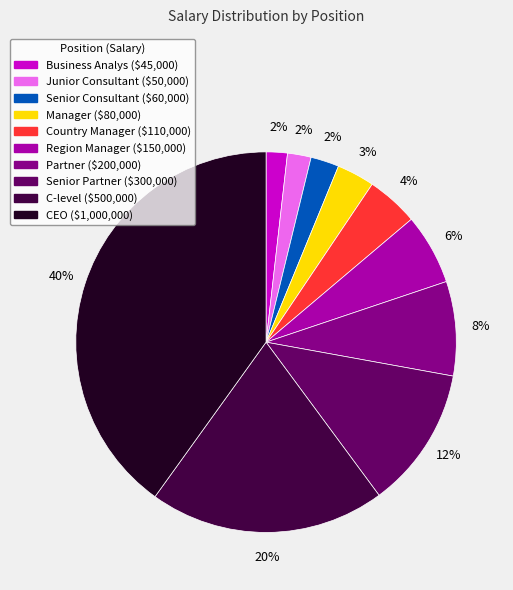

To the nearest percent, what is the average slice percentage?

10%